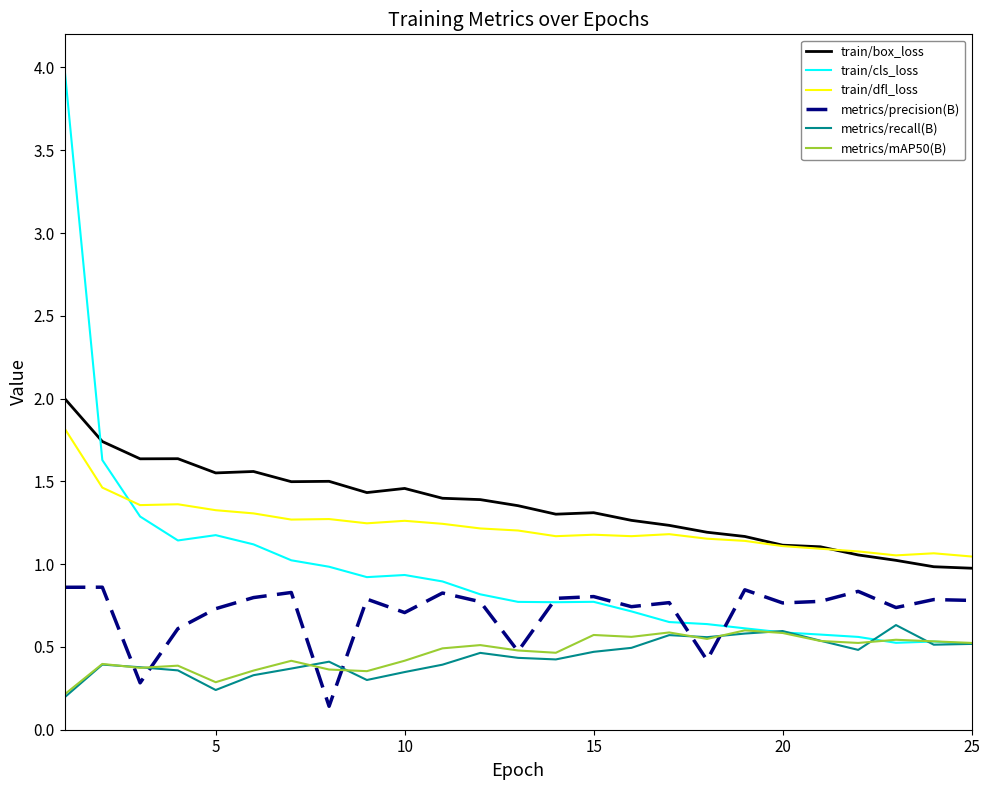

Which series has the widest spread of values?

train/cls_loss